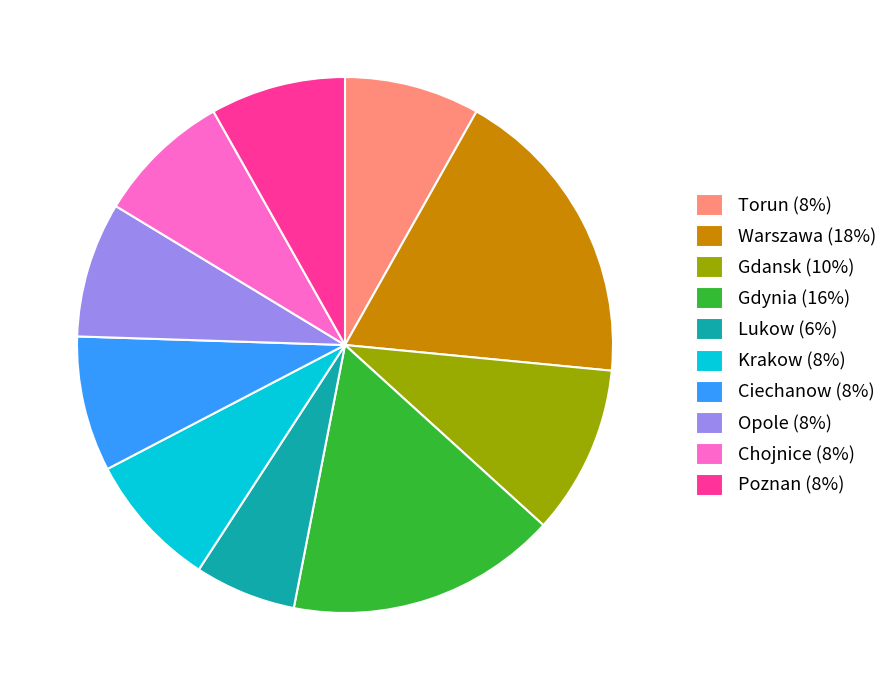

Count the number of slices in the pie.

10